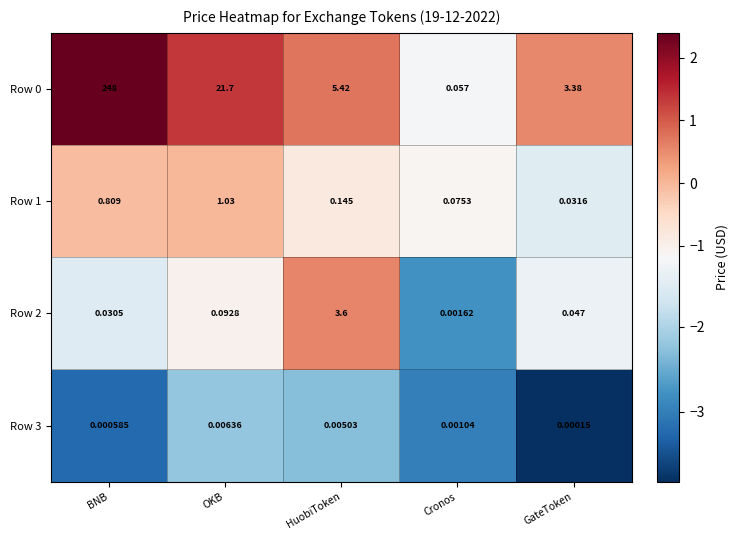

What is the total value across all series at BNB?

248.8